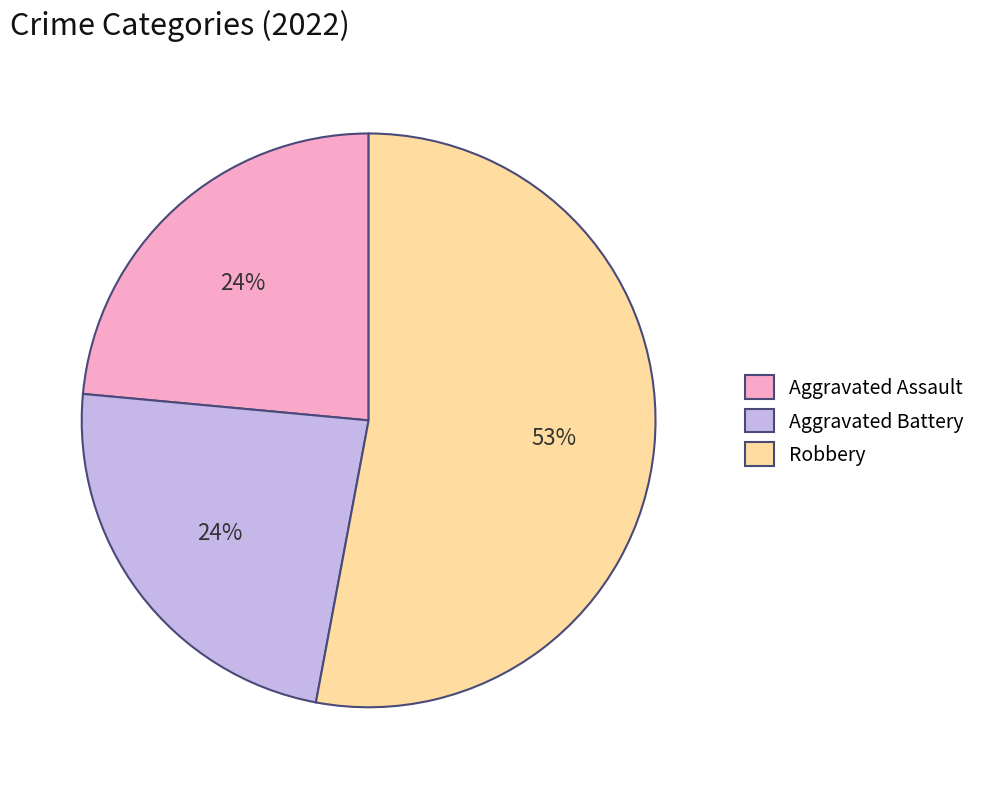

To the nearest percent, what percentage of the pie is Aggravated Battery?

24%